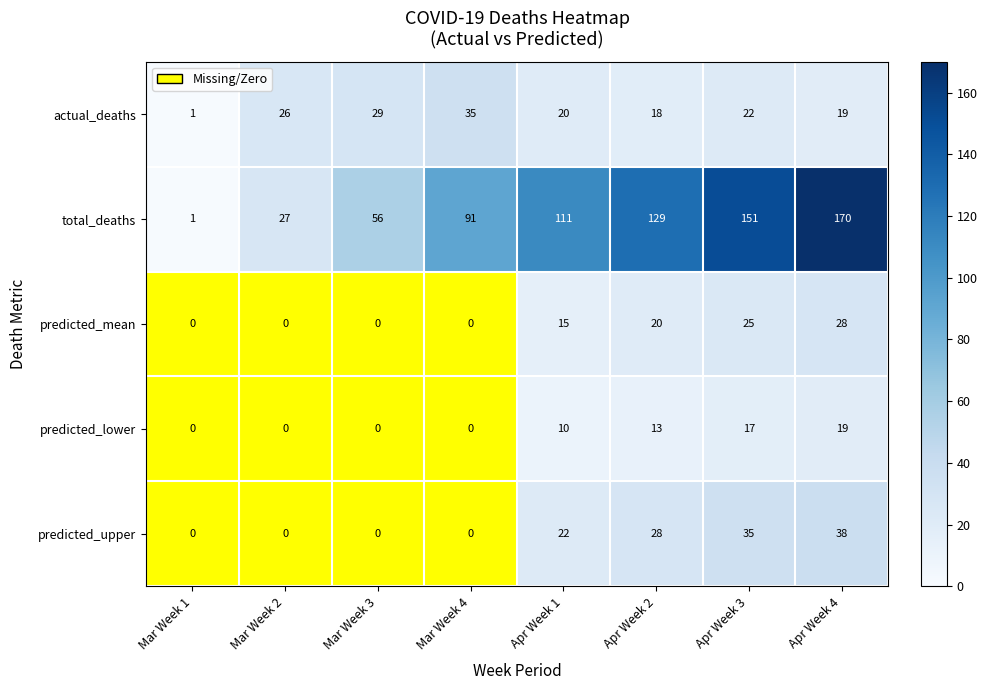

What is the difference between the second highest and minimum values in the predicted_mean series?

25